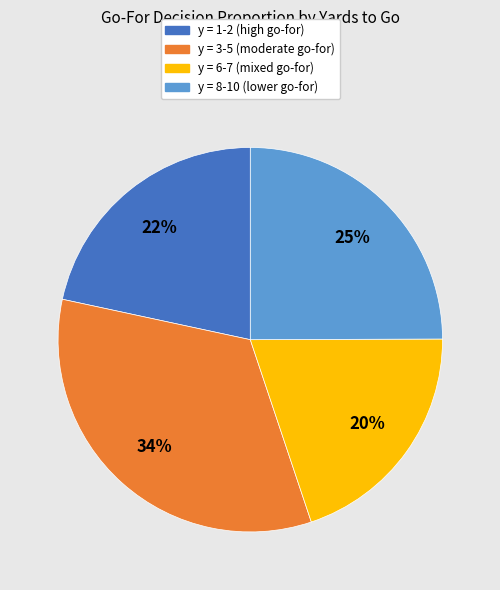

Combined, do y = 6-7 (mixed go-for) and y = 1-2 (high go-for) account for over 50%?

No